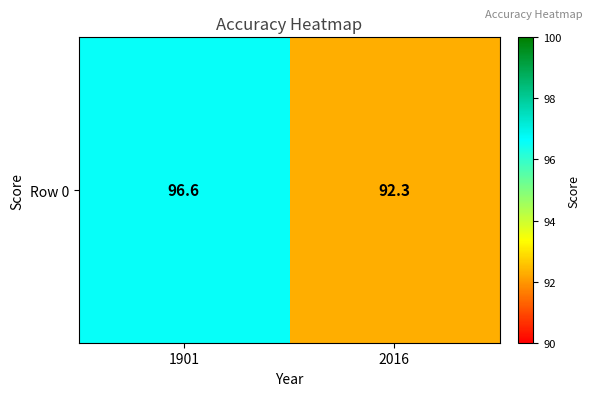

What is the greatest value displayed?

96.6